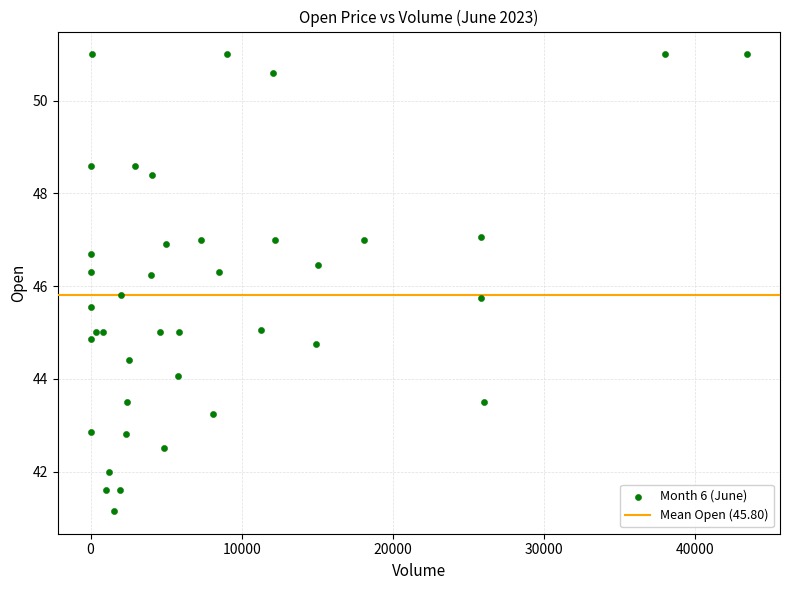

What is the range of X values (max minus min)?

43439.0